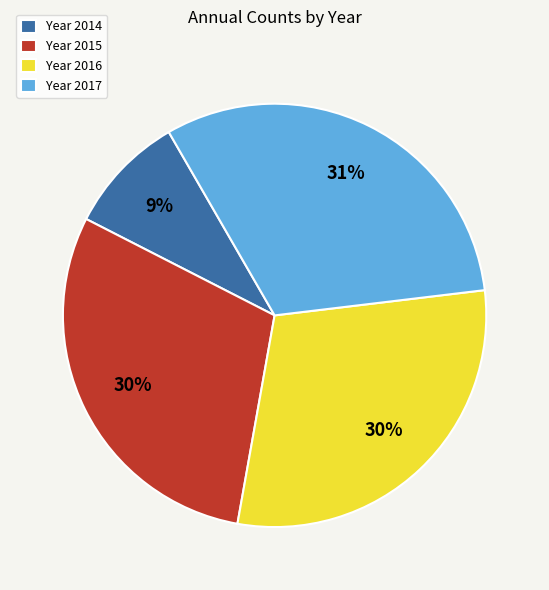

To the nearest percent, what is the average slice percentage?

25%